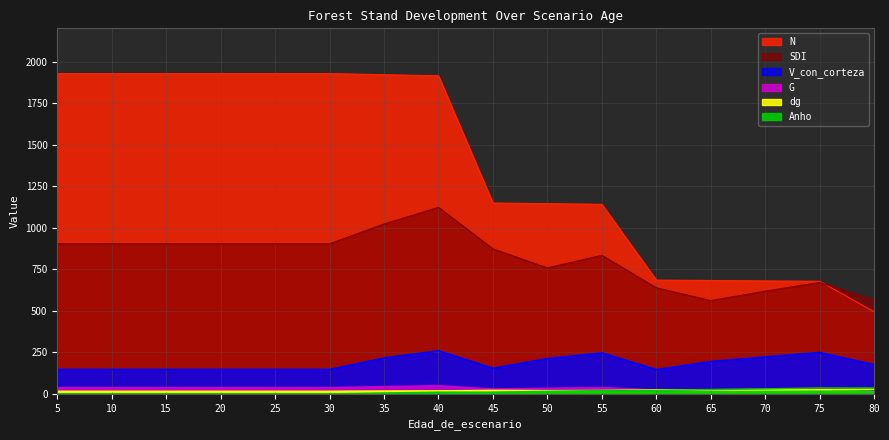

Which series ends up on top after the final intersection of Anho and G?

Anho